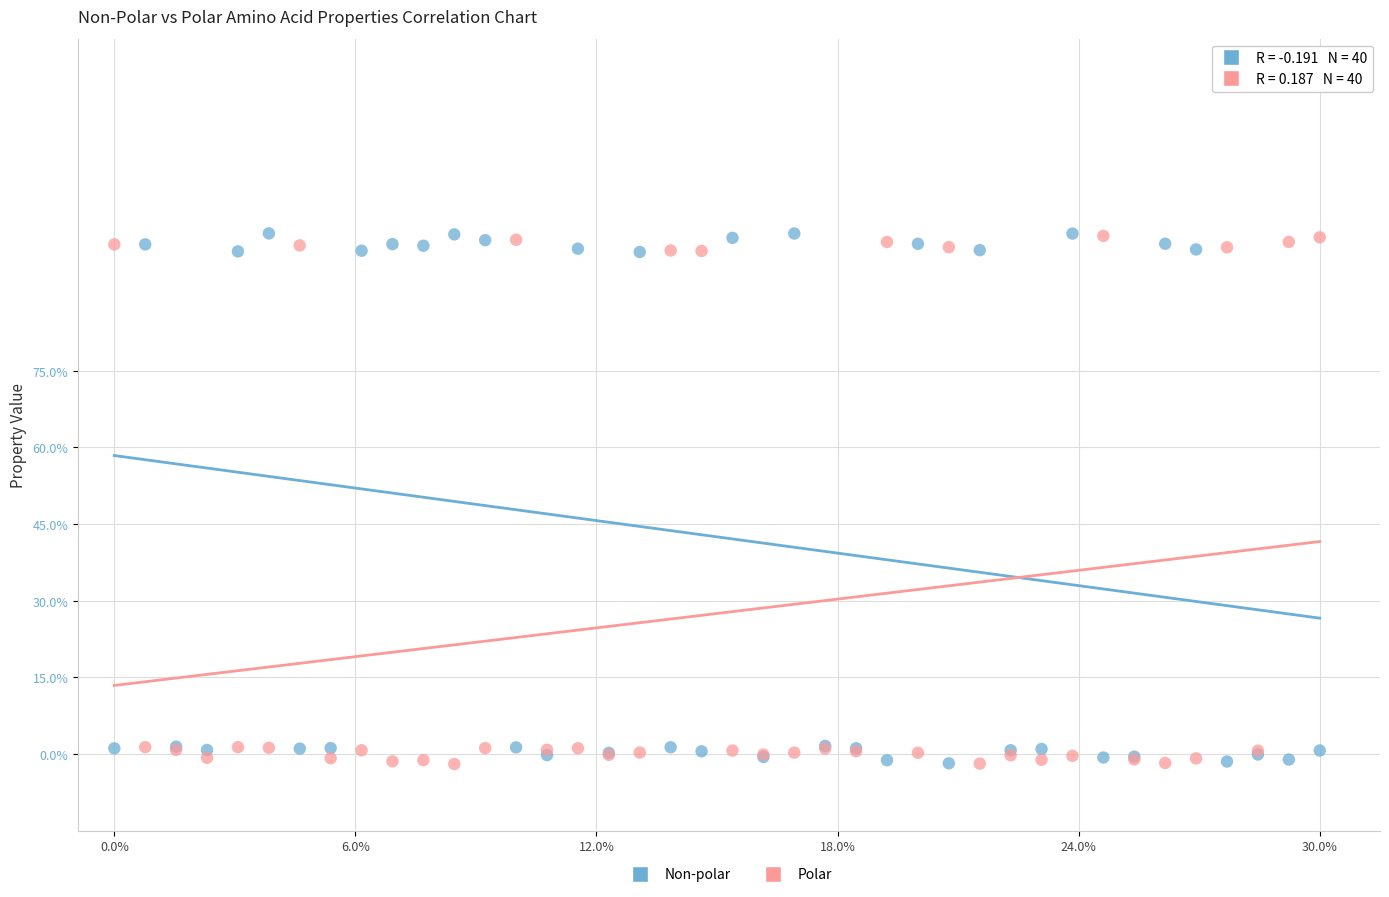

What are all the series names shown in the legend?

Non-polar, Polar